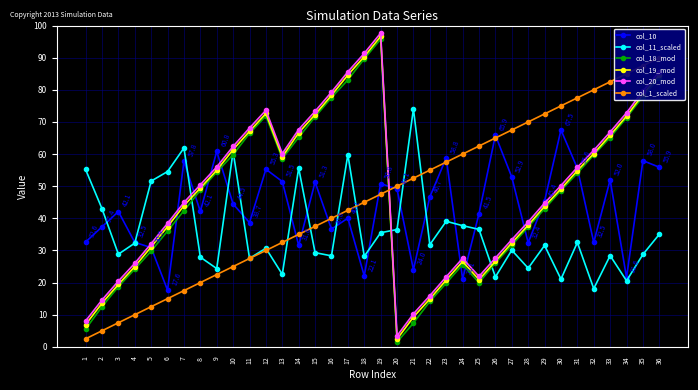

Between 10 and 17, which series saw the biggest shift?

col_18_mod